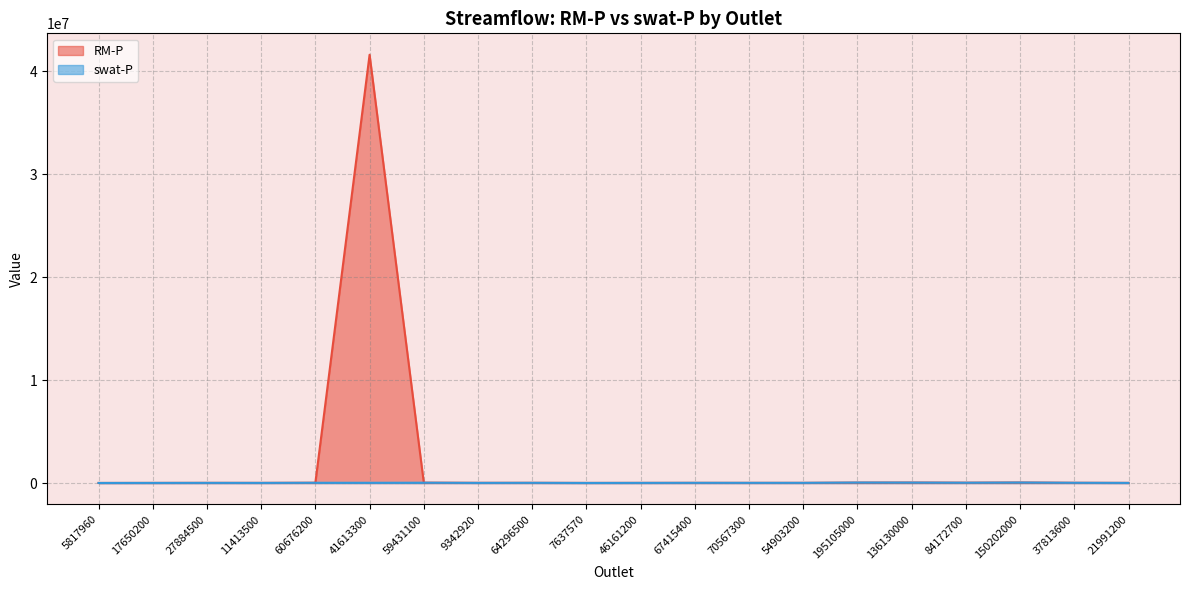

How many interior local valleys does the swat-P series have?

6